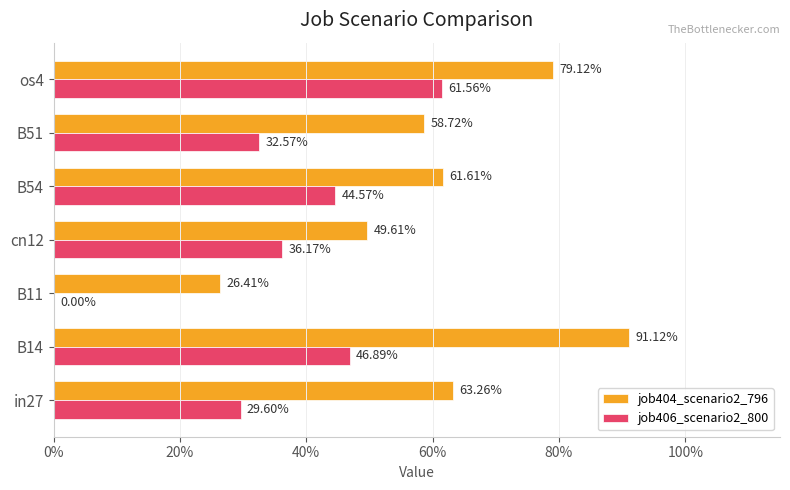

What is the sum of all job404_scenario2_796 values?

4.3